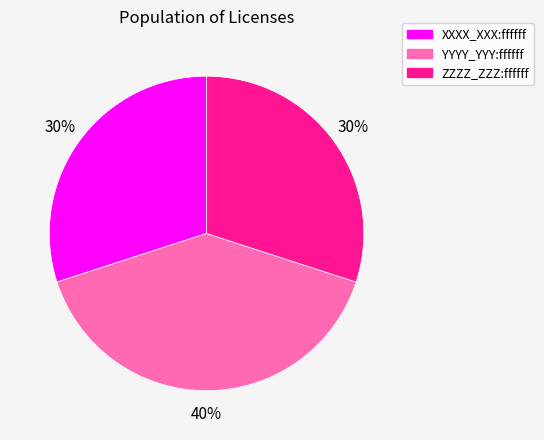

Which has a higher value, XXXX_XXX:ffffff or YYYY_YYY:ffffff?

YYYY_YYY:ffffff